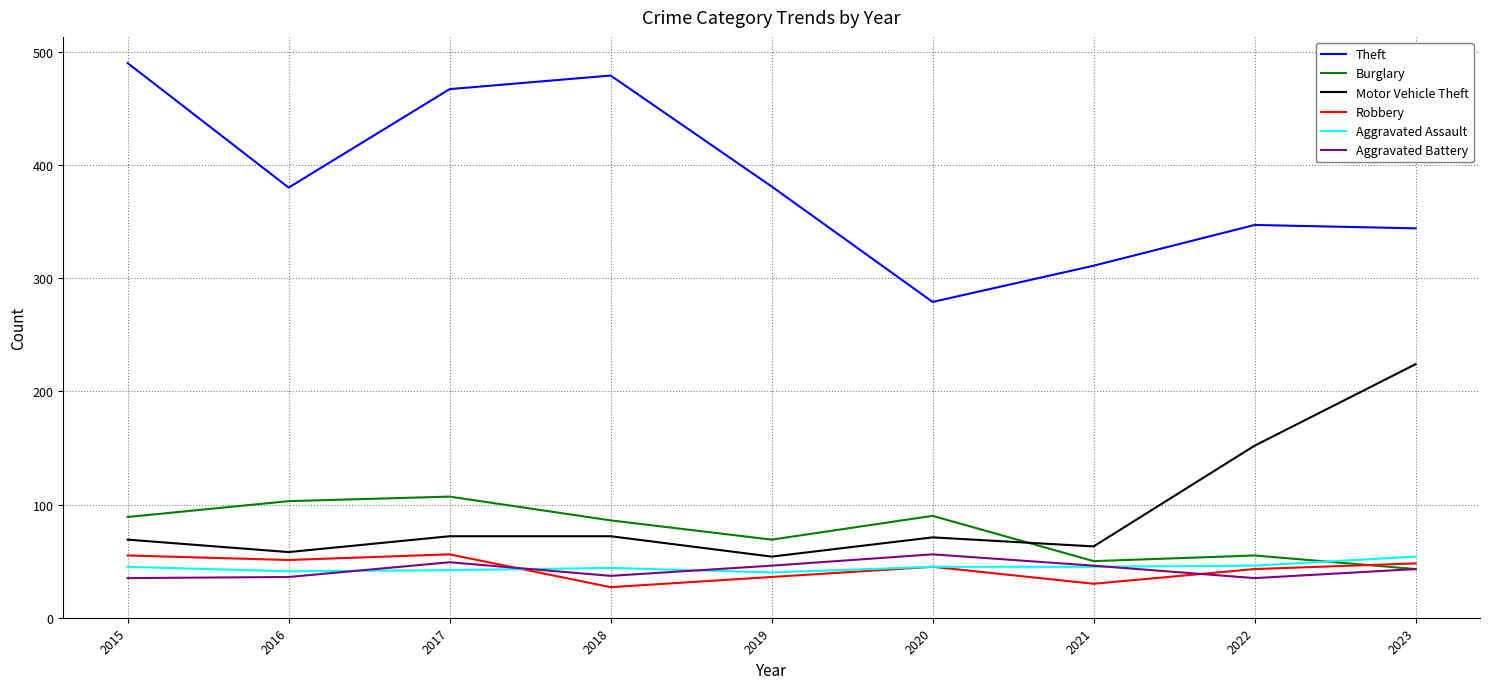

Is it true that Theft equals 326 at 2015?

False